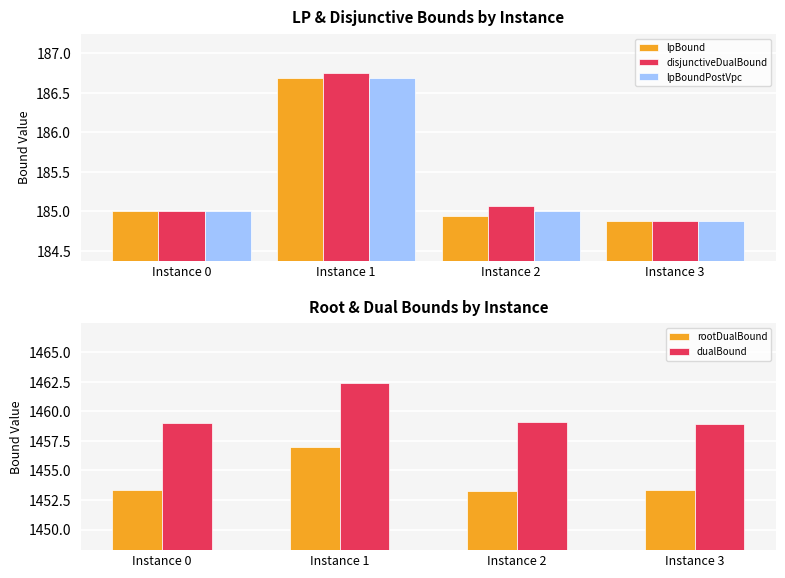

Is the value of rootDualBound at Instance 2 greater than the value of dualBound at Instance 1?

No